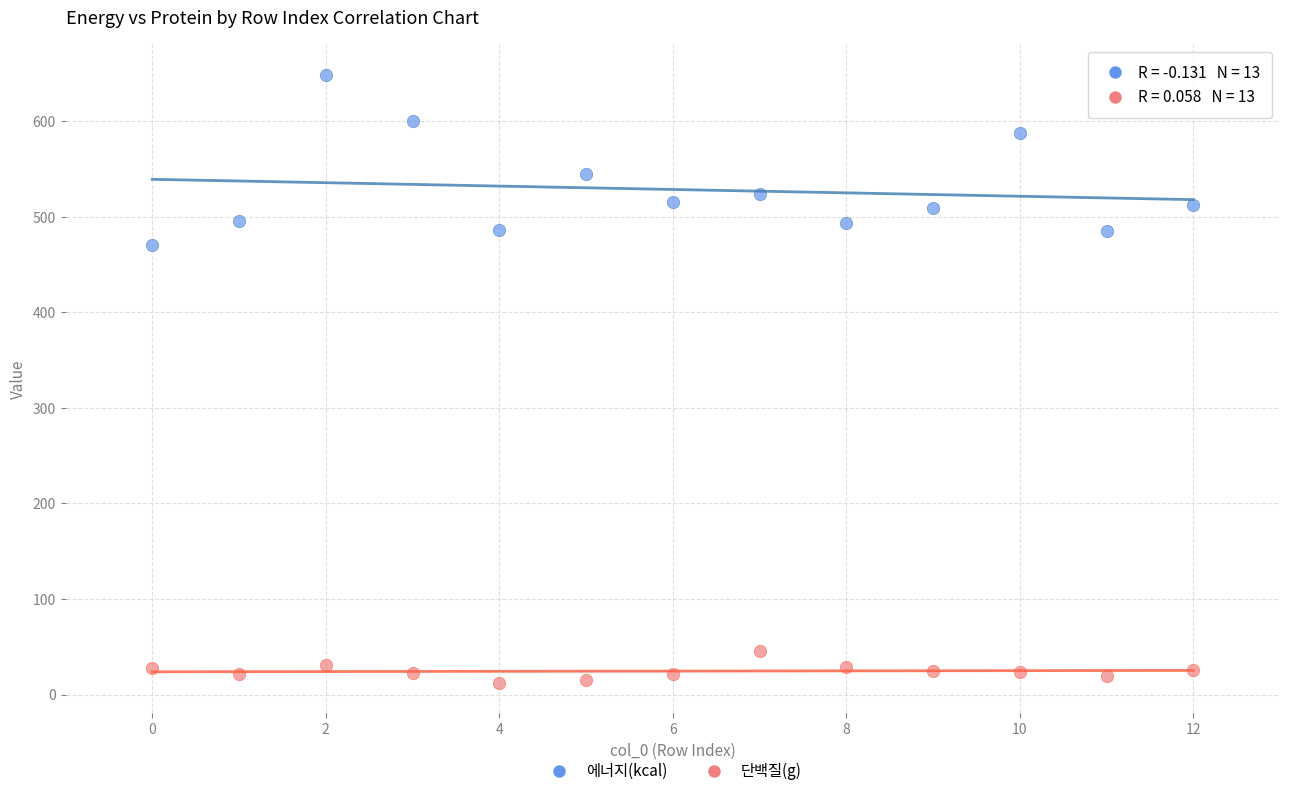

Across all data points, what is the range of X values (max minus min)?

12.0